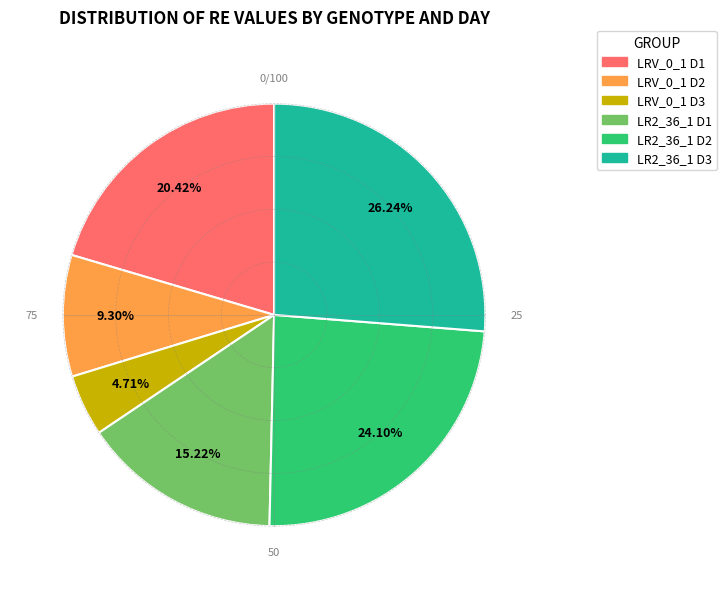

Between LRV_0_1 D2 and LRV_0_1 D1, which is larger?

LRV_0_1 D1